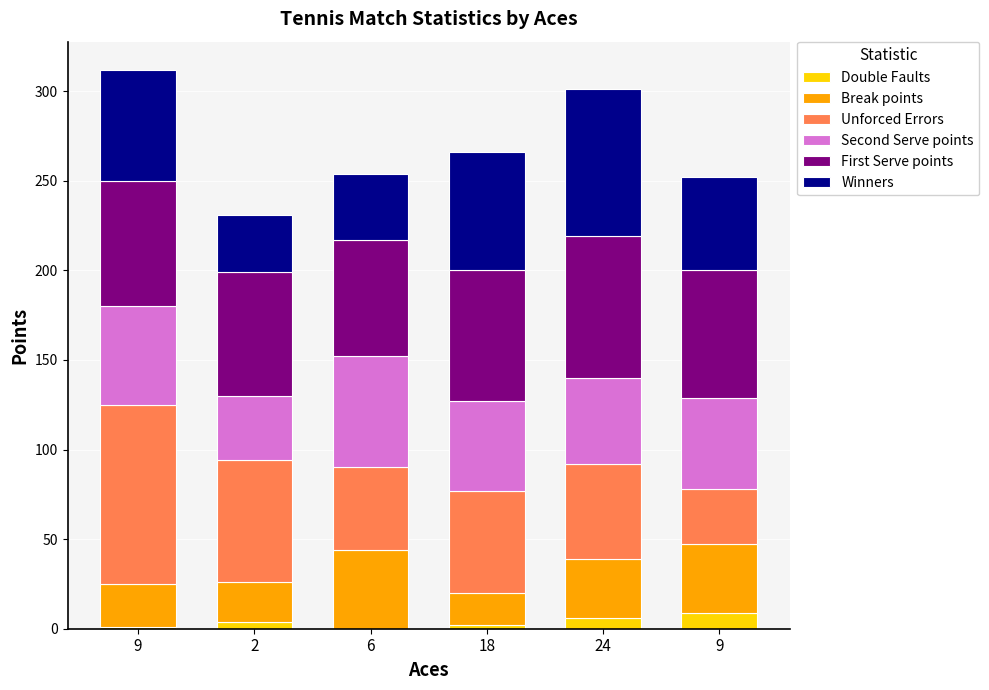

The value of Second Serve points at 9 is 55. True or false?

True